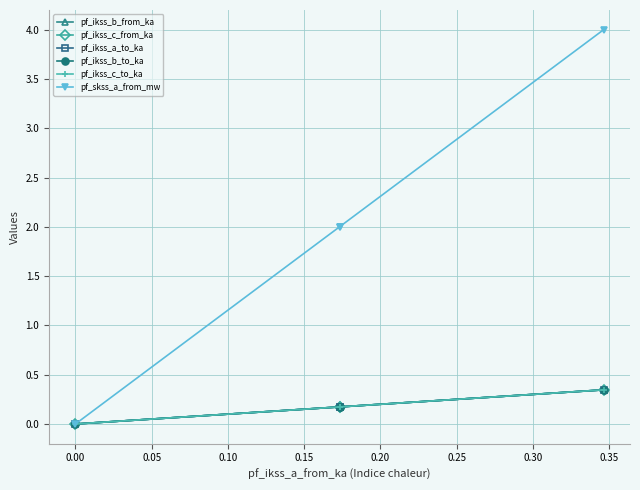

What are all the series names shown in the legend?

pf_ikss_b_from_ka, pf_ikss_c_from_ka, pf_ikss_a_to_ka, pf_ikss_b_to_ka, pf_ikss_c_to_ka, pf_skss_a_from_mw